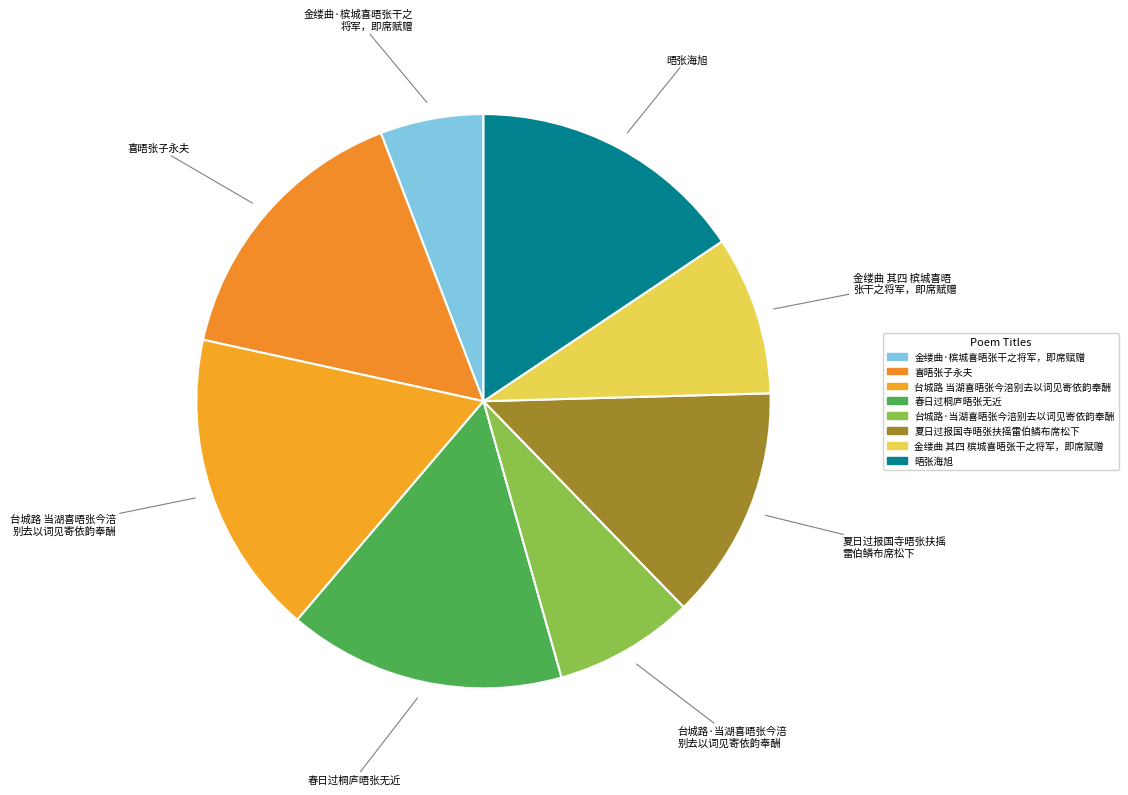

To the nearest percent, what percentage of the pie is 金缕曲 其四 槟城喜晤张干之将军，即席赋赠?

9%